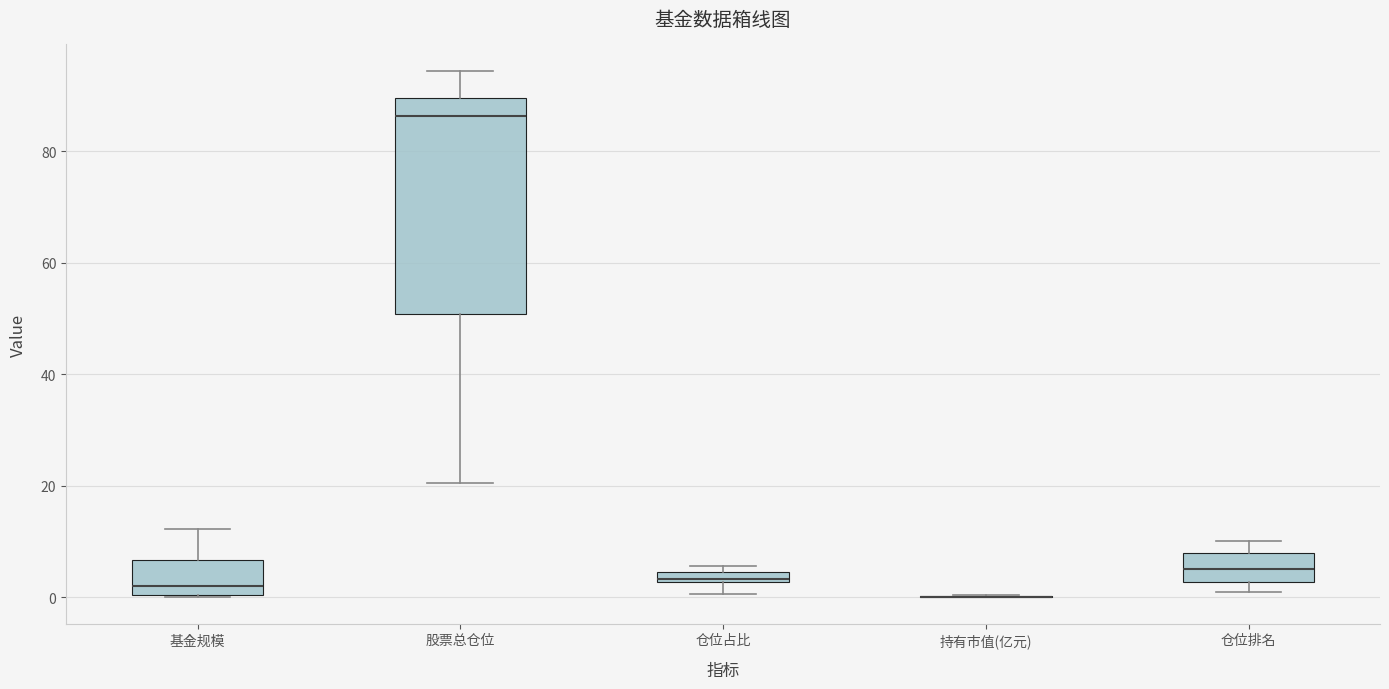

Where does the upper whisker of the box for 基金规模 end on the y-axis? The values are not printed on the chart, so give them approximately, as read against the axis.

12